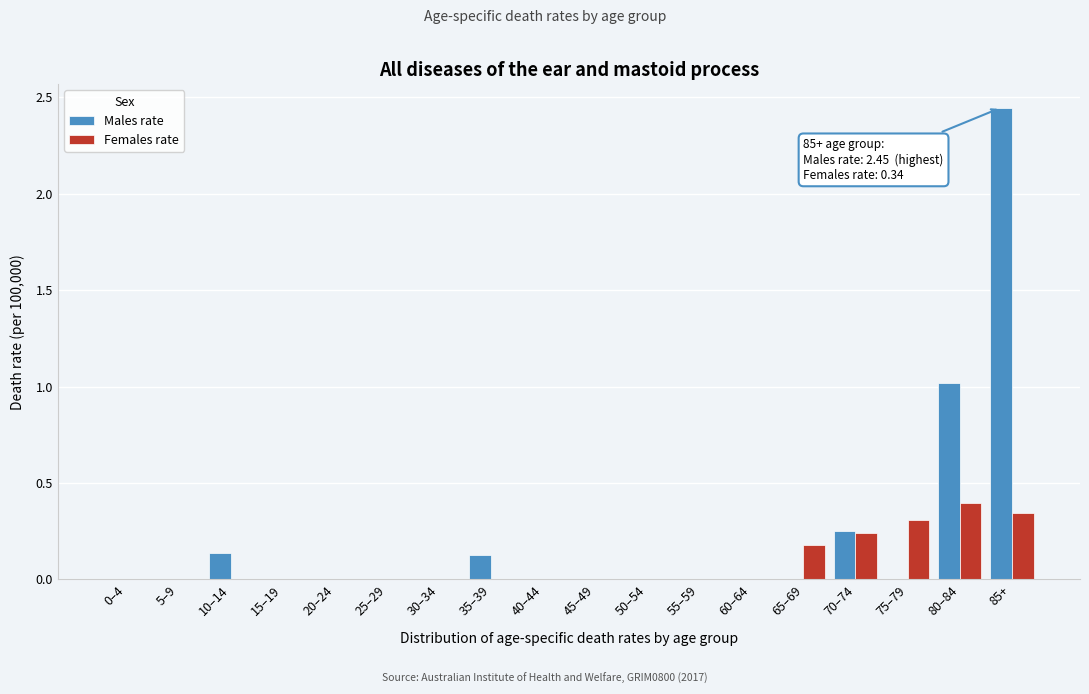

What is the maximum value for Females rate?

0.4